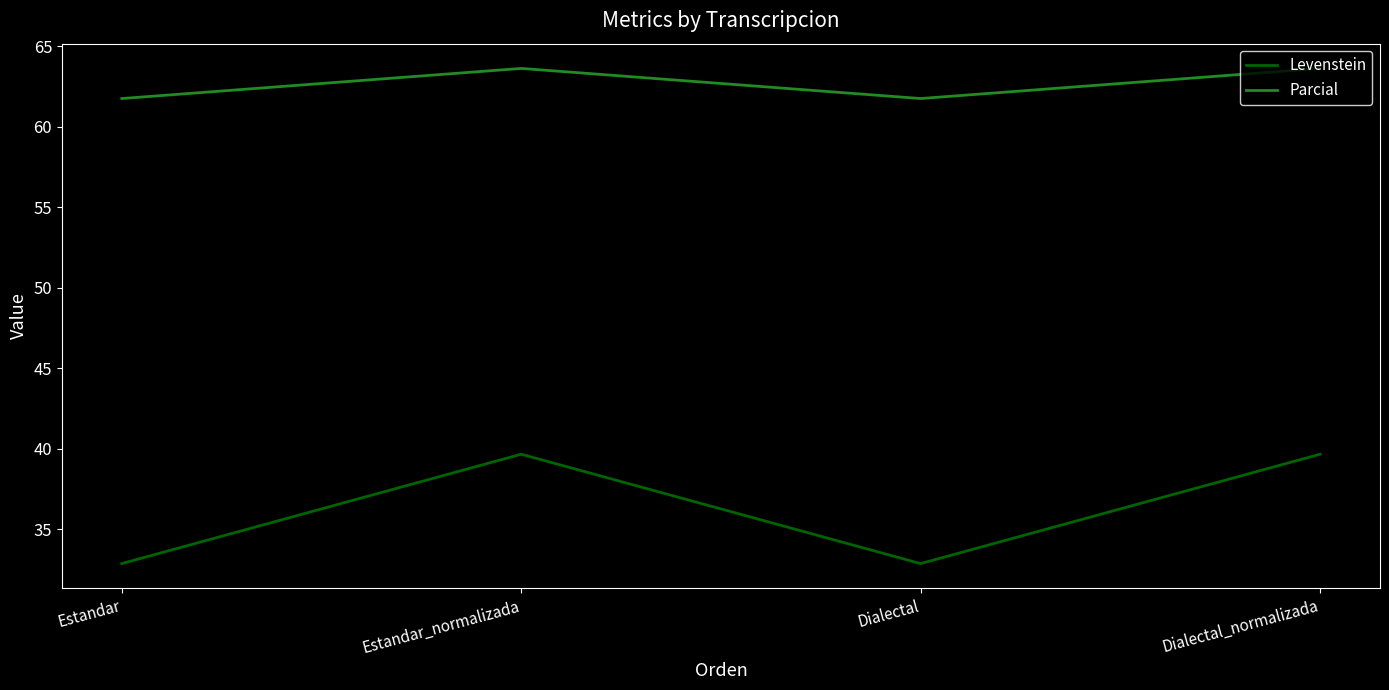

What position from the right is Dialectal_normalizada?

1